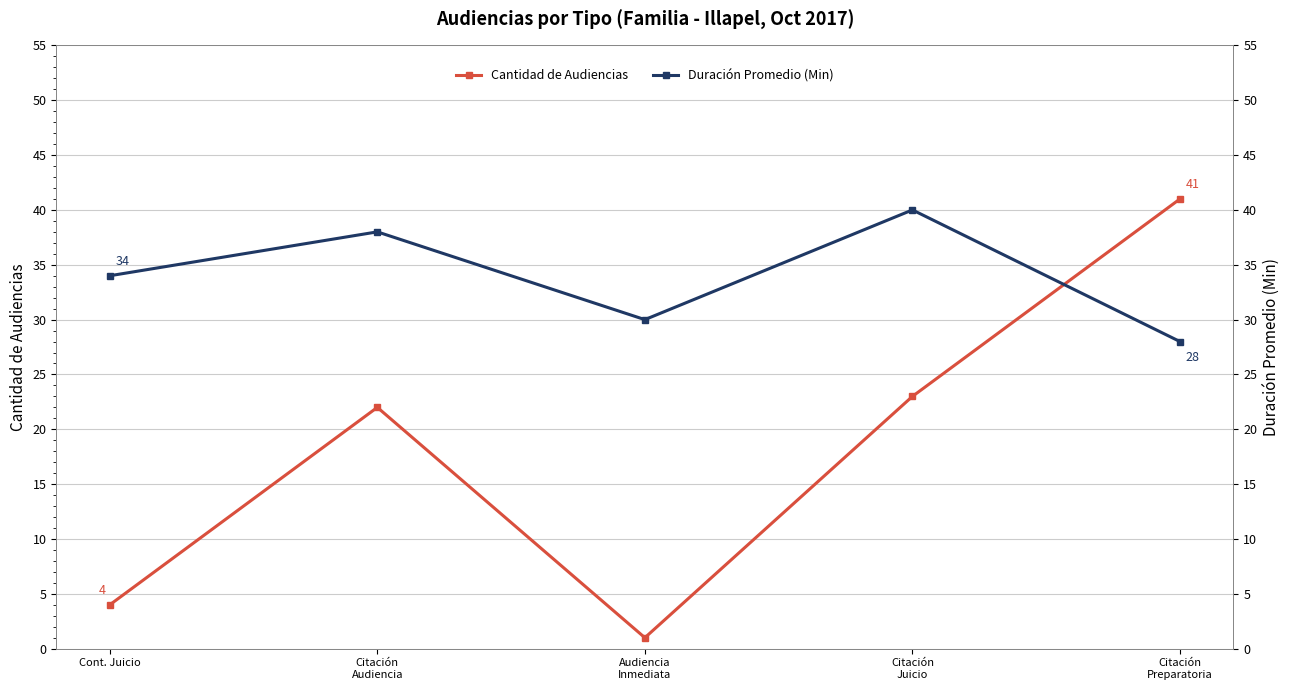

How many intersections are there between Cantidad de Audiencias and Duración Promedio (Min)?

1